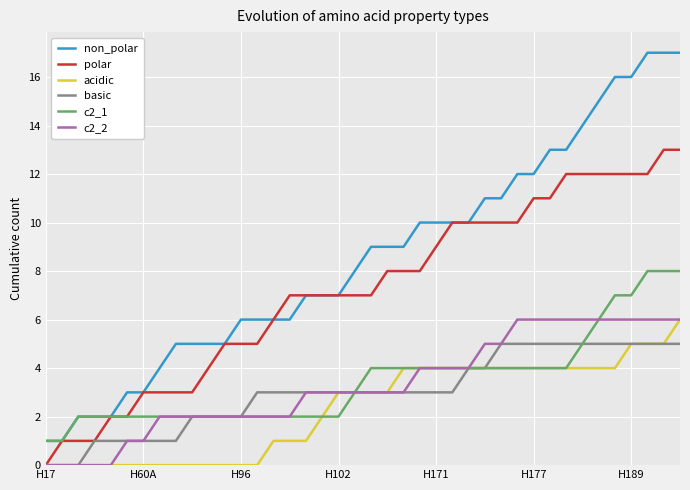

Reading left to right, transcribe all the data shown in this chart.

non_polar: 1	1	2	2	2	3	3	4	5	5	5	5	6	6	6	6	7	7	7	8	9	9	9	10	10	10	10	11	11	12	12	13	13	14	15	16	16	17	17	17
polar: 0	1	1	1	2	2	3	3	3	3	4	5	5	5	6	7	7	7	7	7	7	8	8	8	9	10	10	10	10	10	11	11	12	12	12	12	12	12	13	13
acidic: 0	0	0	0	0	0	0	0	0	0	0	0	0	0	1	1	1	2	3	3	3	3	4	4	4	4	4	4	4	4	4	4	4	4	4	4	5	5	5	6
basic: 0	0	0	1	1	1	1	1	1	2	2	2	2	3	3	3	3	3	3	3	3	3	3	3	3	3	4	4	5	5	5	5	5	5	5	5	5	5	5	5
c2_1: 1	1	2	2	2	2	2	2	2	2	2	2	2	2	2	2	2	2	2	3	4	4	4	4	4	4	4	4	4	4	4	4	4	5	6	7	7	8	8	8
c2_2: 0	0	0	0	0	1	1	2	2	2	2	2	2	2	2	2	3	3	3	3	3	3	3	4	4	4	4	5	5	6	6	6	6	6	6	6	6	6	6	6